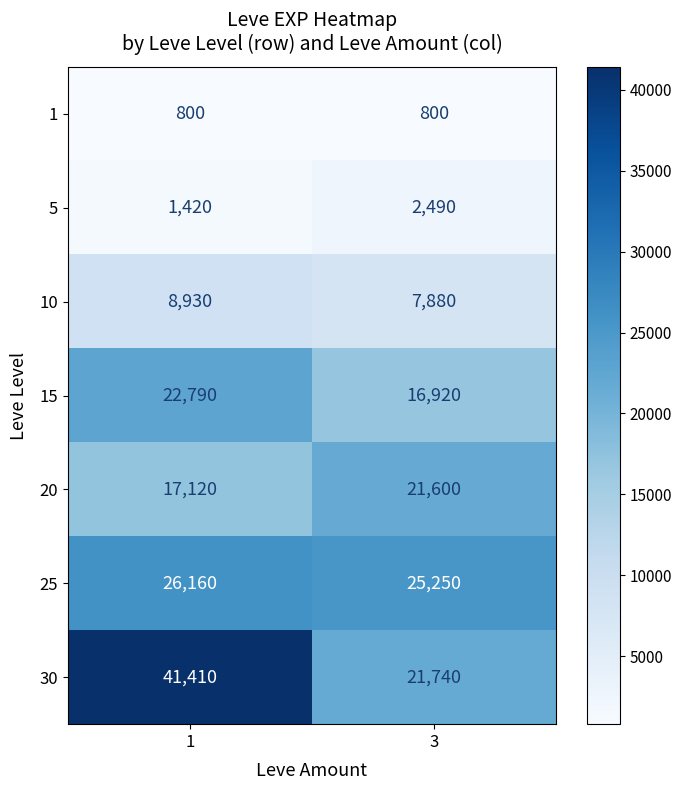

True or false: 5 has a value of 1420 at 1.

True